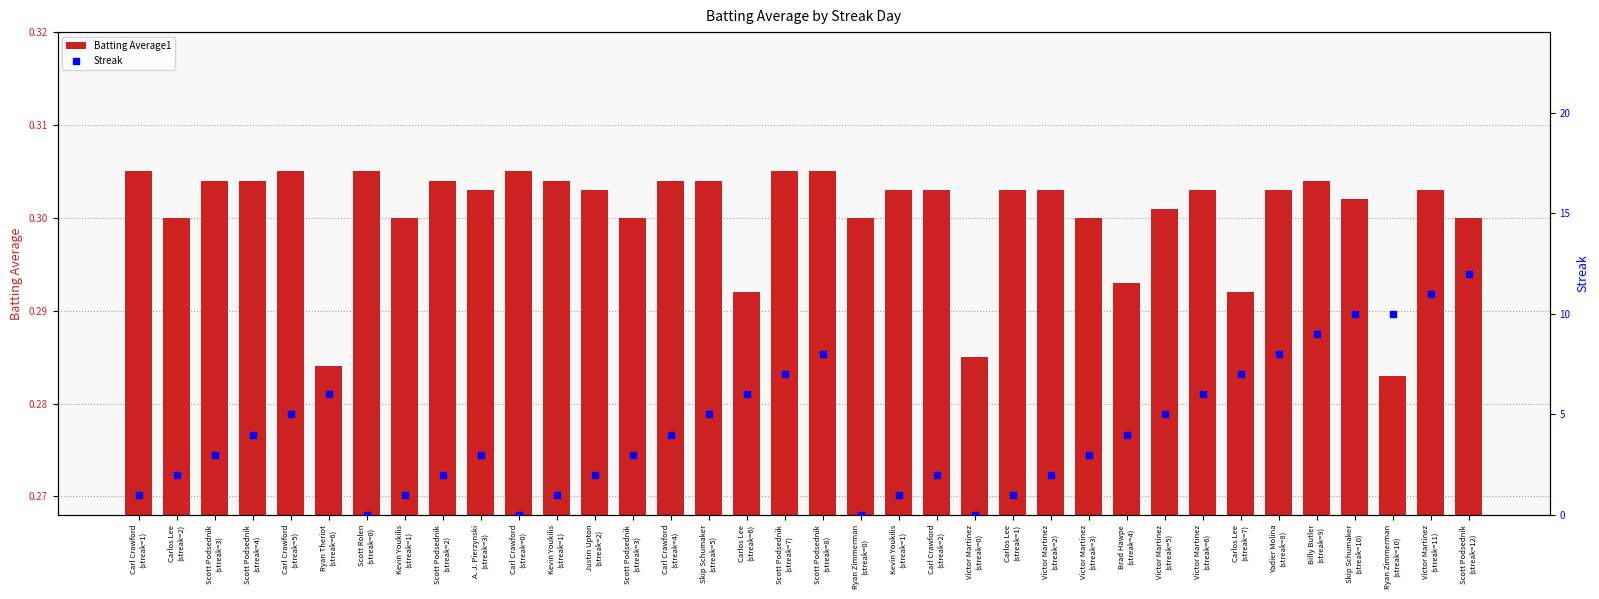

What is the total value across all series at Carl Crawford
(streak=2)?

2.3